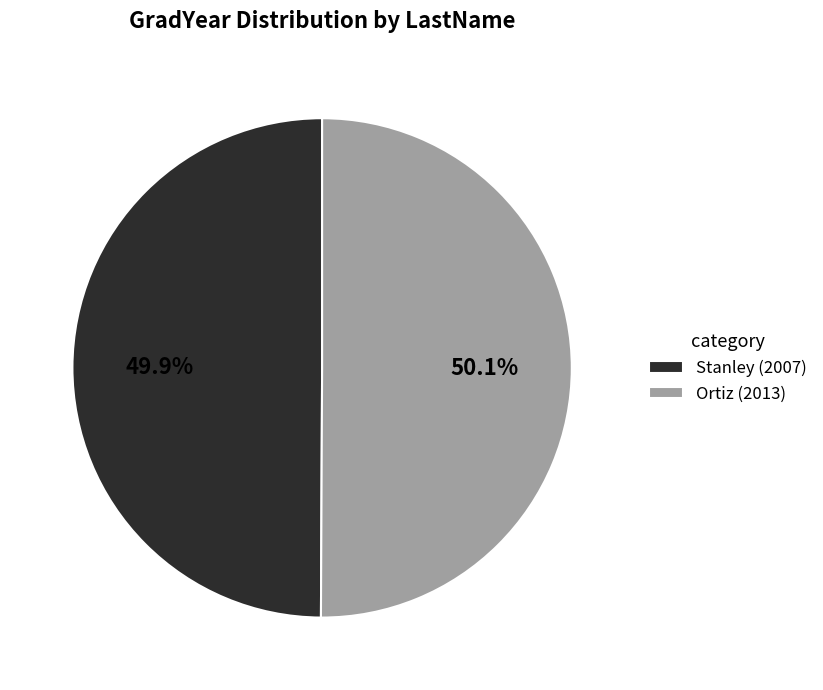

What portion of the pie excludes Stanley?

50.1%